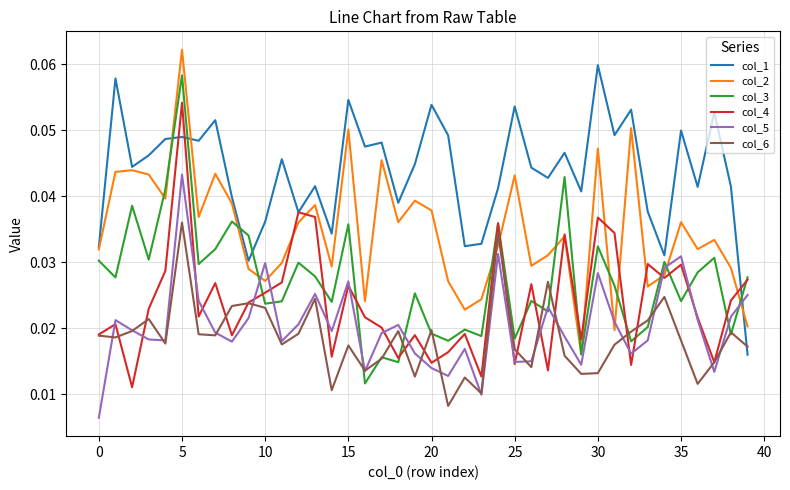

After their last crossing, which series has the higher values: col_1 or col_2?

col_2